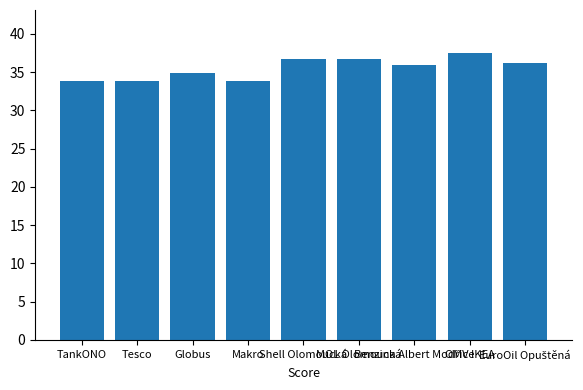

How many categories are shown in the chart?

9